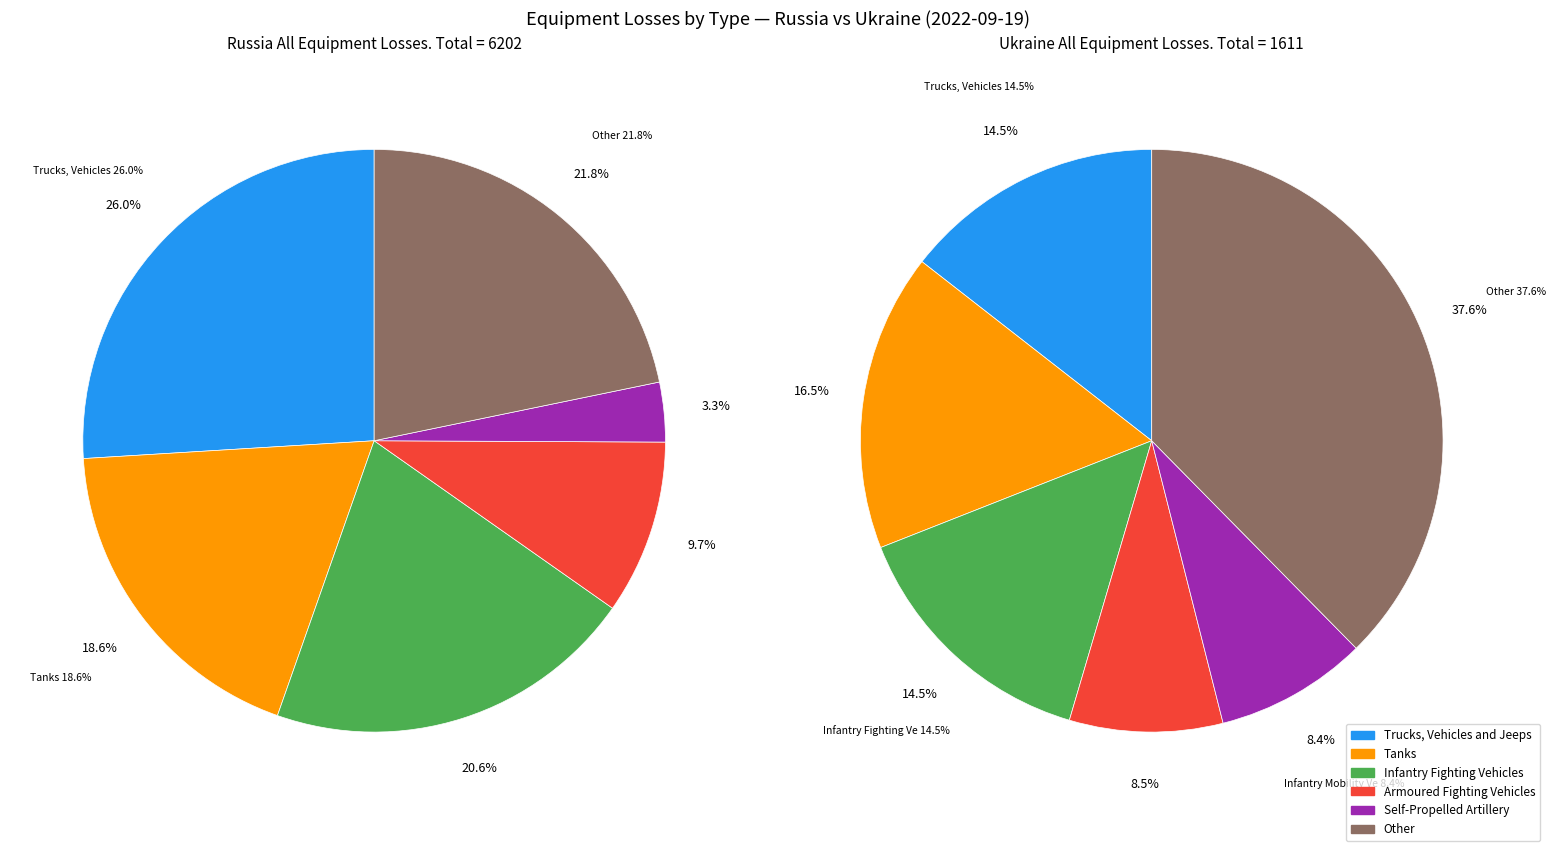

True or false: Ukraine accounts for 21% of the total.

True